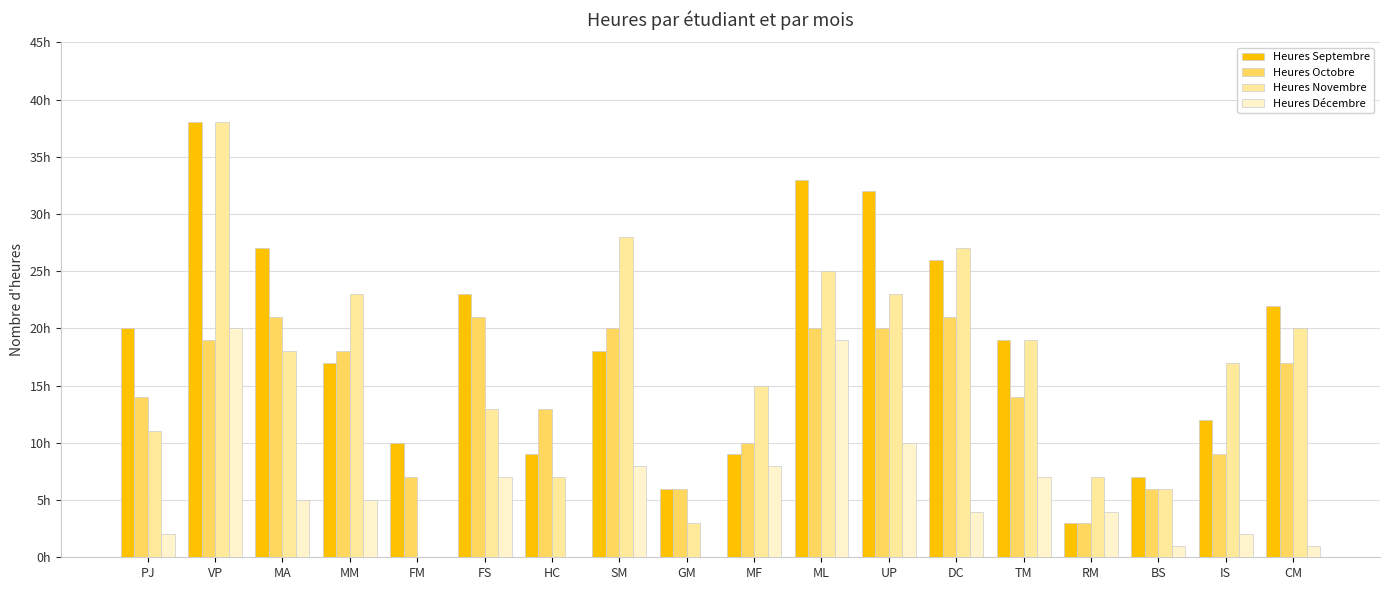

At which category does the chart reach its peak across all series?

VP